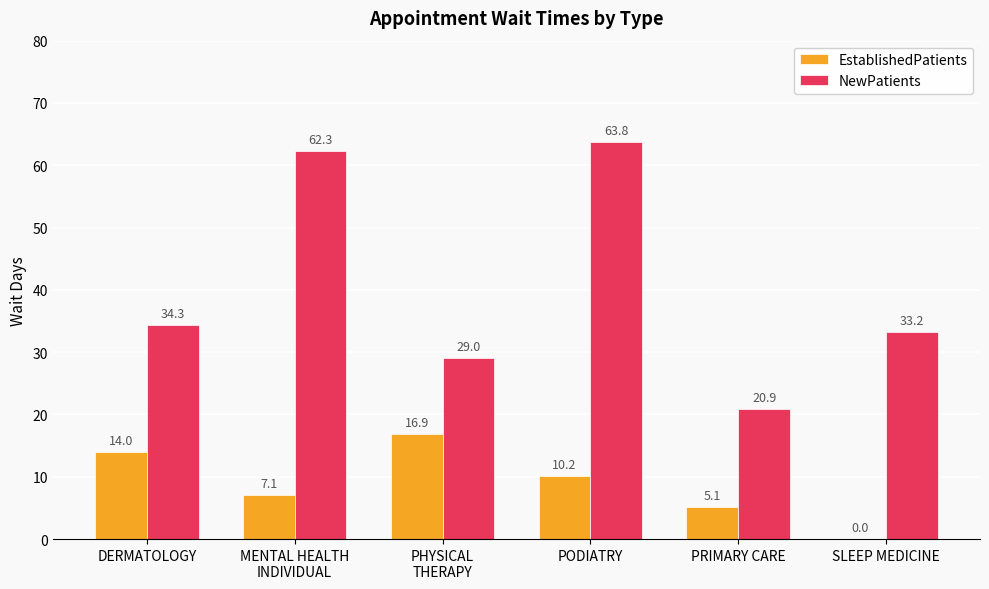

What are all the series names shown in the legend?

EstablishedPatients, NewPatients